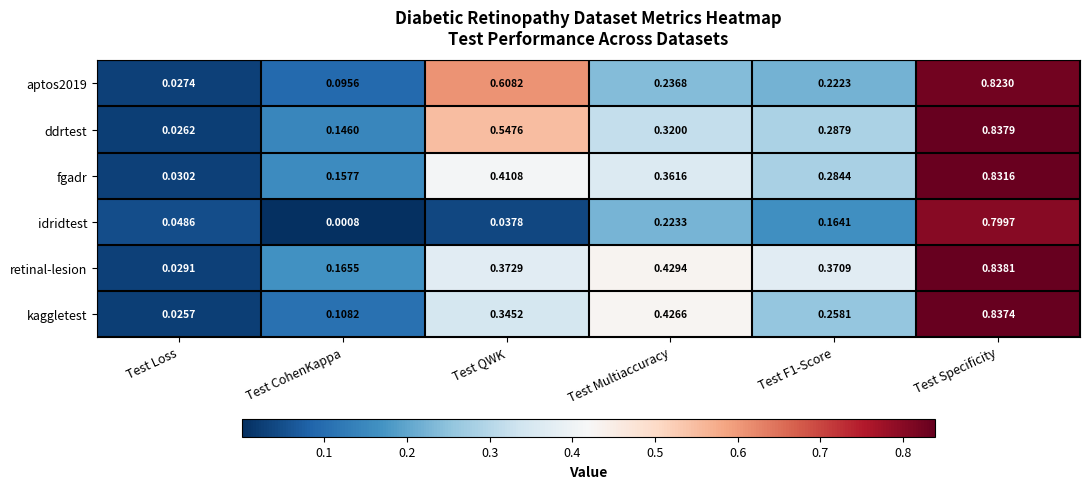

At which category is the sum across all series the highest?

Test Specificity